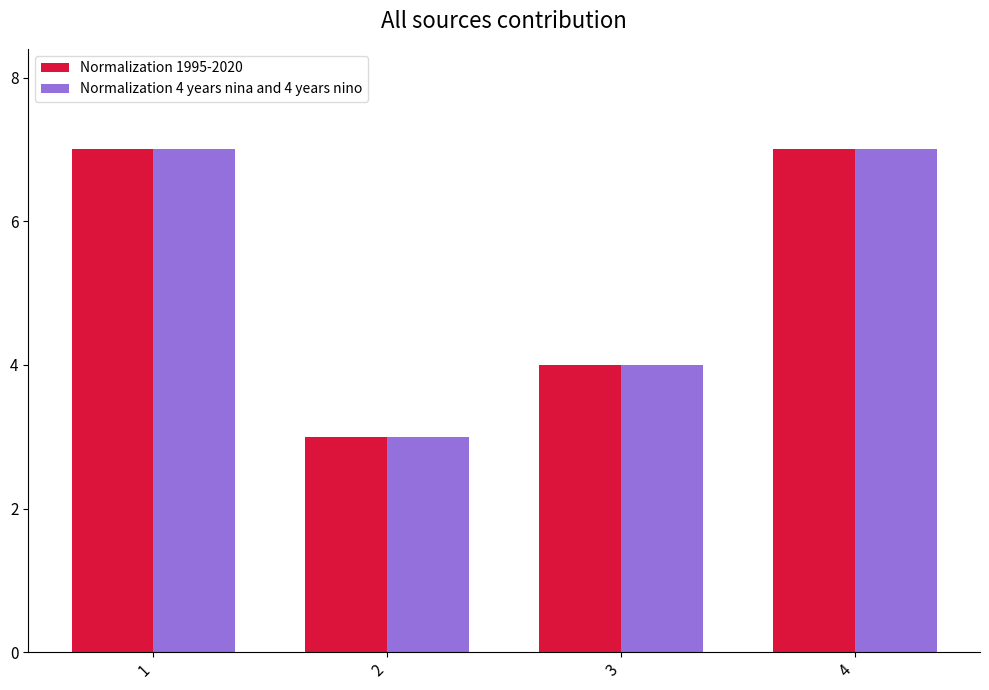

Does the chart contain stacked bars?

No